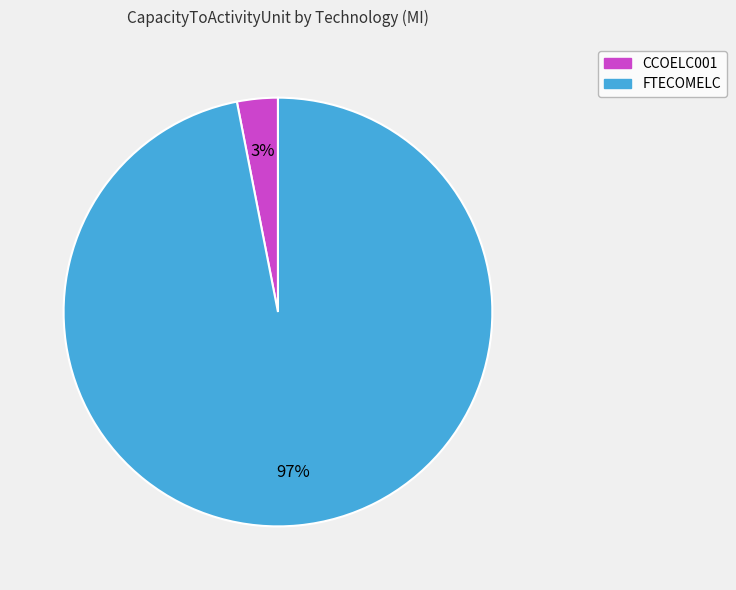

To the nearest percent, what is the difference between the largest and smallest slice percentages?

94%